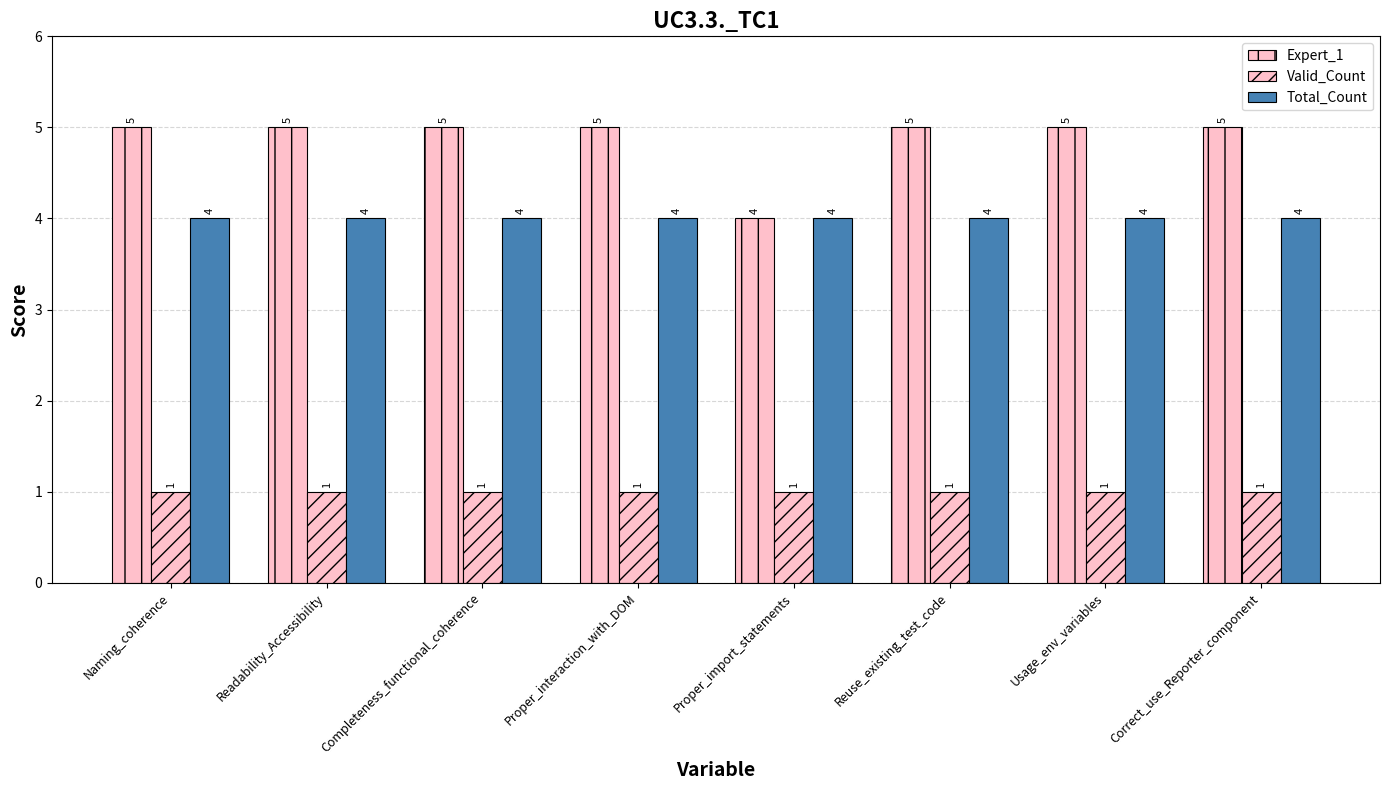

Rank the categories by Total_Count value from lowest to highest.

Naming_coherence, Readability_Accessibility, Completeness_functional_coherence, Proper_interaction_with_DOM, Proper_import_statements, Reuse_existing_test_code, Usage_env_variables, Correct_use_Reporter_component